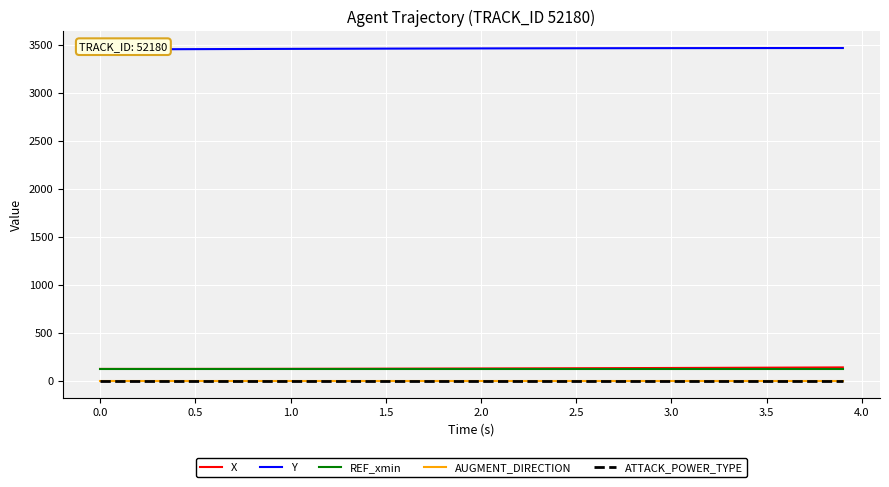

What is the greatest value displayed?

3465.2